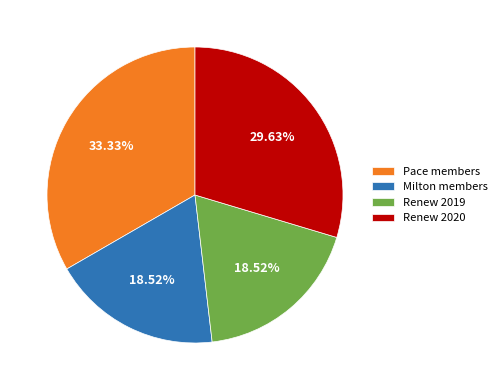

Is the sum of Renew 2019 and Renew 2020 greater than half?

No